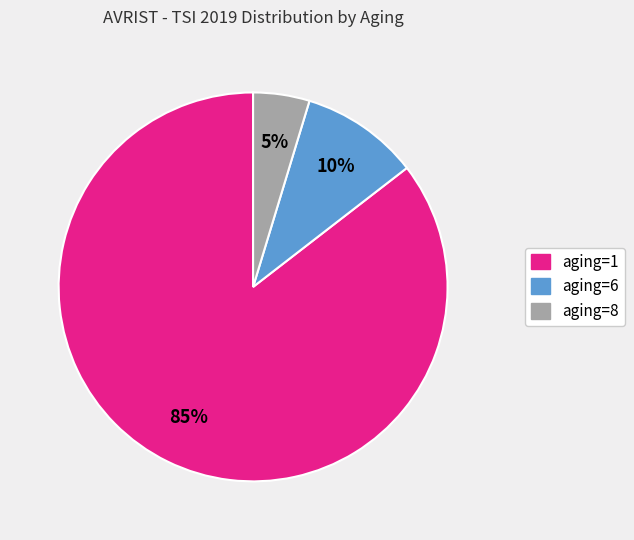

Do aging=1 and aging=6 together represent more than half of the pie?

Yes